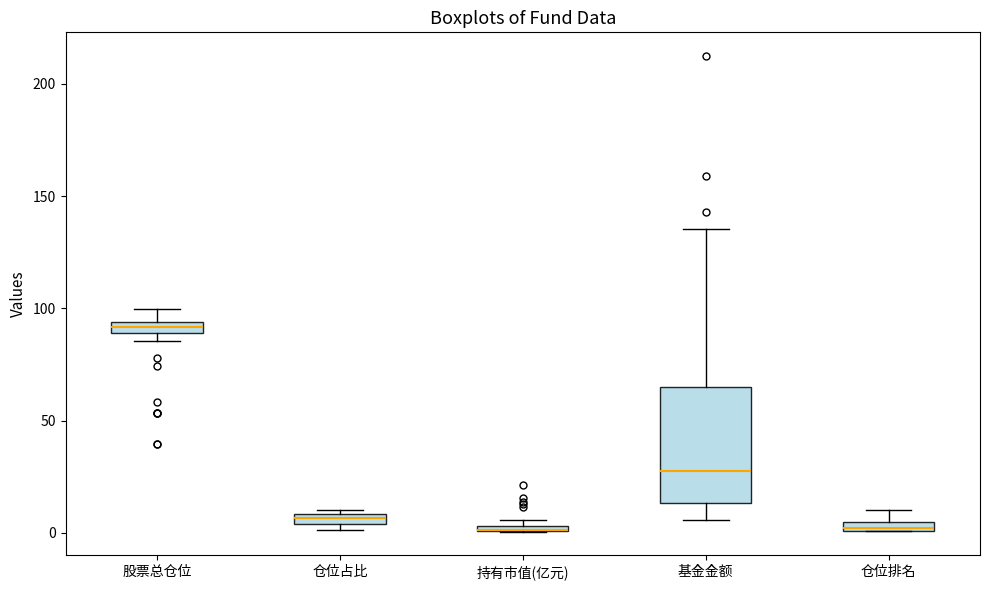

Comparing the boxes themselves (not the whiskers), which one is the tallest?

基金金额